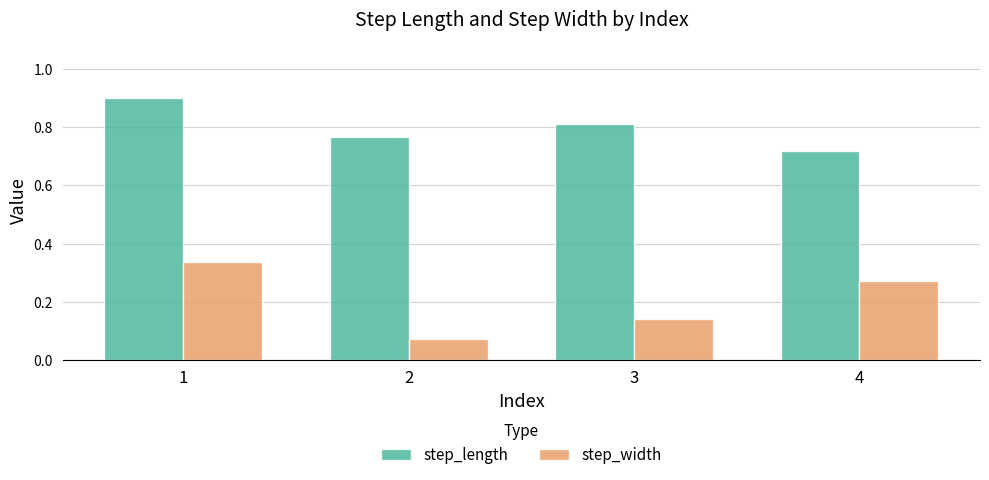

How many bars are there in total?

8